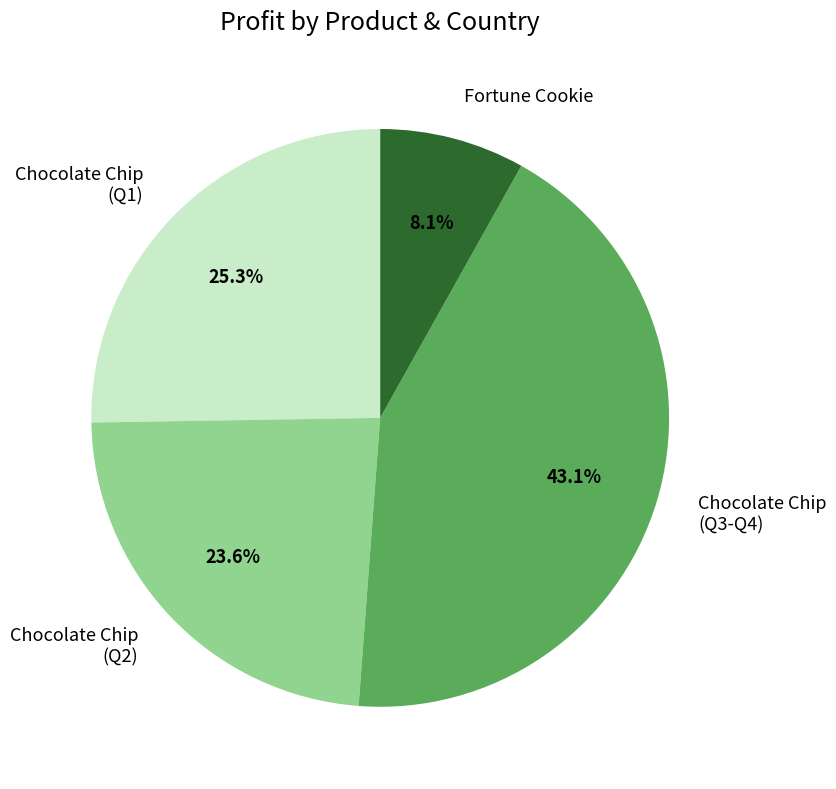

To the nearest percent, what is the average slice percentage?

25%